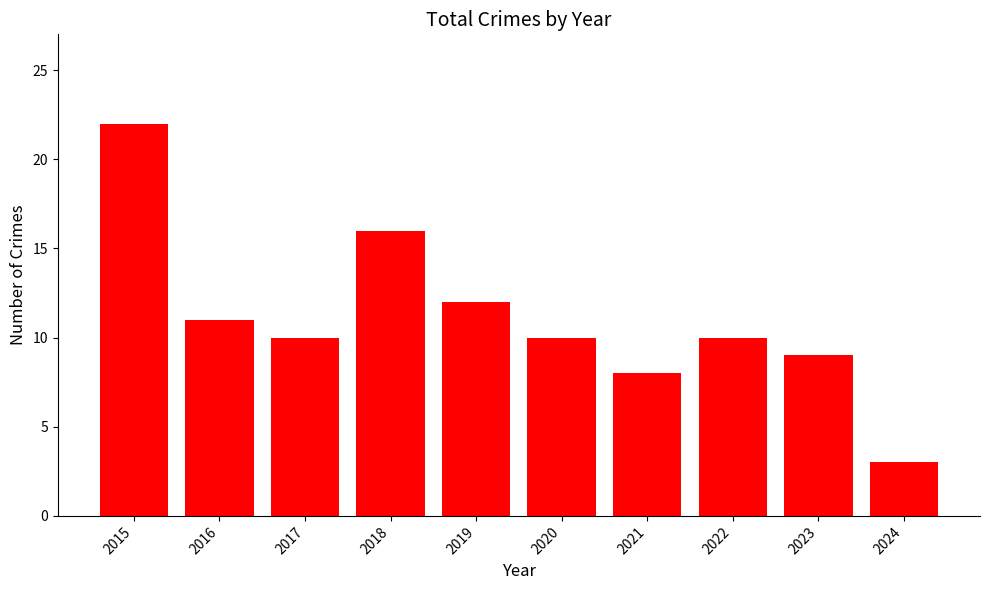

What is the greatest value displayed?

22